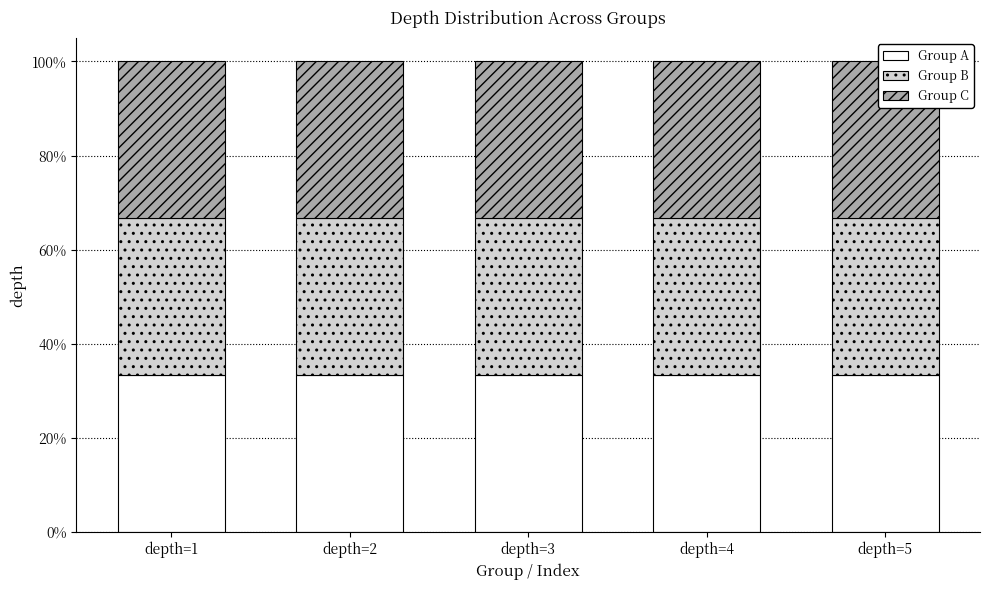

How many Group C values are between 2 and 4?

3